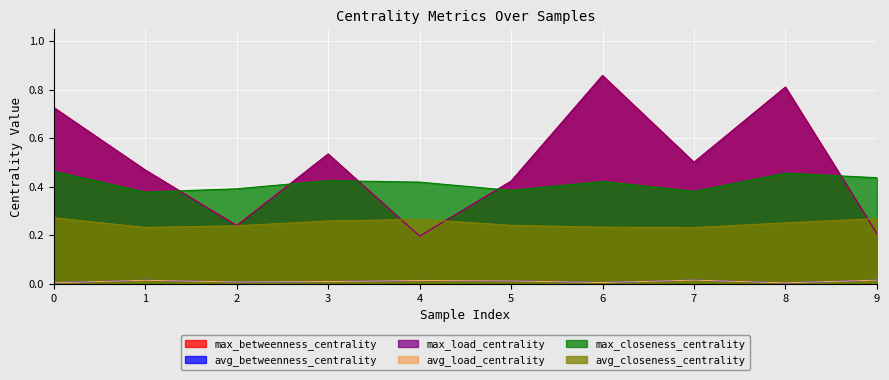

Reading left to right, what are all the values shown in this chart?

max_betweenness_centrality: 0.7	0.5	0.2	0.5	0.2	0.4	0.9	0.5	0.8	0.2
avg_betweenness_centrality: 0.0	0.0	0.0	0.0	0.0	0.0	0.0	0.0	0.0	0.0
max_load_centrality: 0.7	0.5	0.2	0.5	0.2	0.4	0.9	0.5	0.8	0.2
avg_load_centrality: 0.0	0.0	0.0	0.0	0.0	0.0	0.0	0.0	0.0	0.0
max_closeness_centrality: 0.5	0.4	0.4	0.4	0.4	0.4	0.4	0.4	0.5	0.4
avg_closeness_centrality: 0.3	0.2	0.2	0.3	0.3	0.2	0.2	0.2	0.3	0.3